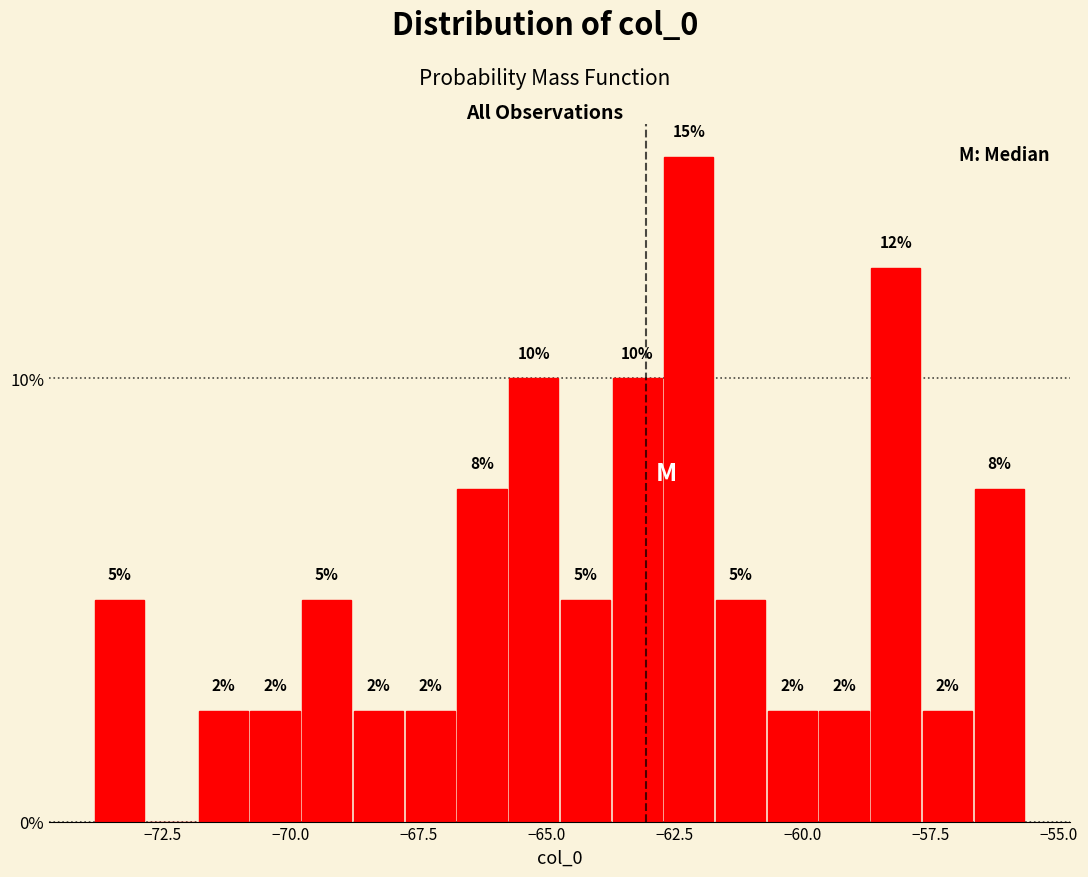

Read against the x-axis, roughly where is the centre of the tallest bar?

-62.0